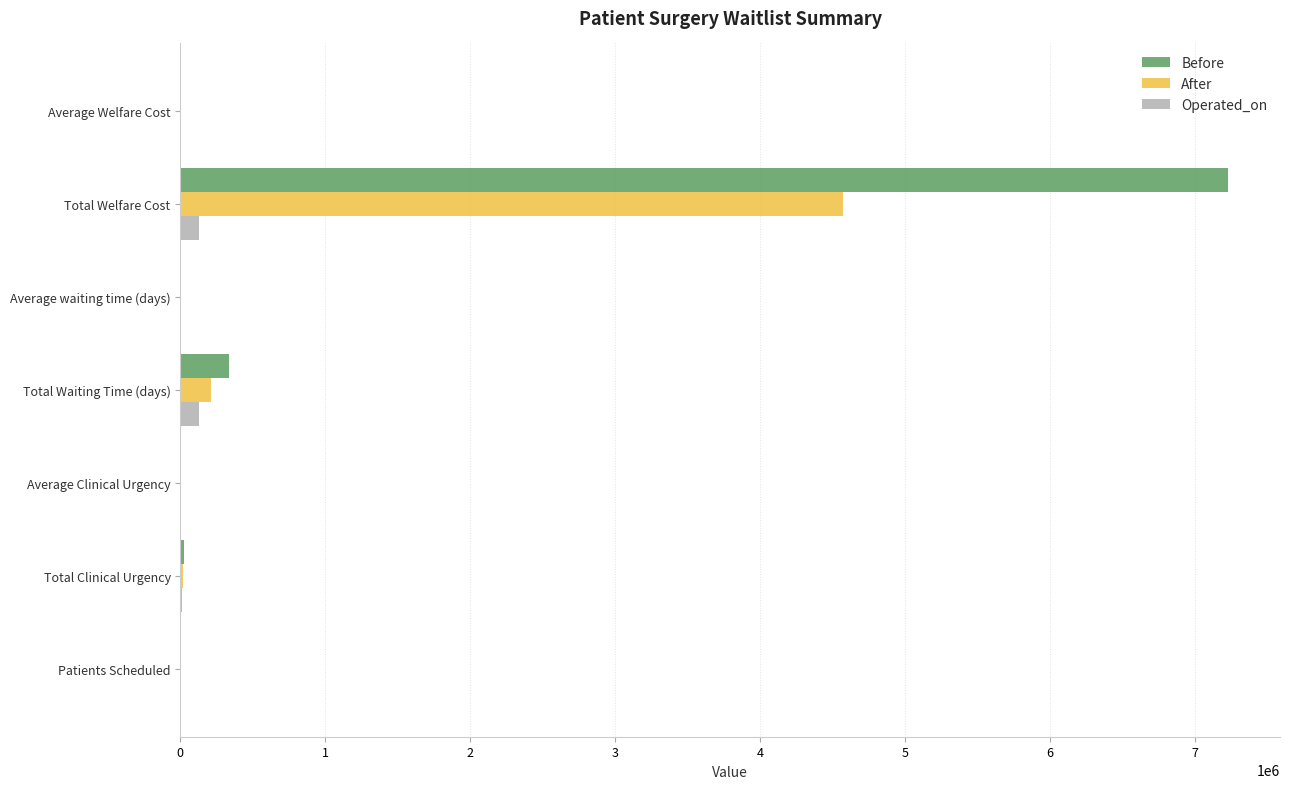

What is the sum of all Operated_on values?

264677.7